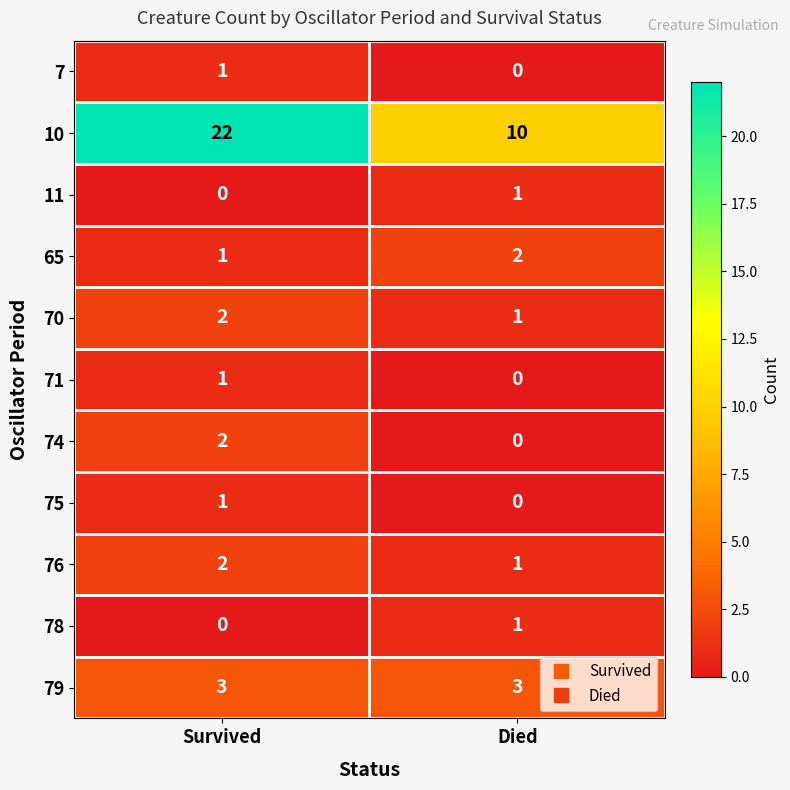

List the labels in order of 7 value, largest first.

Survived, Died